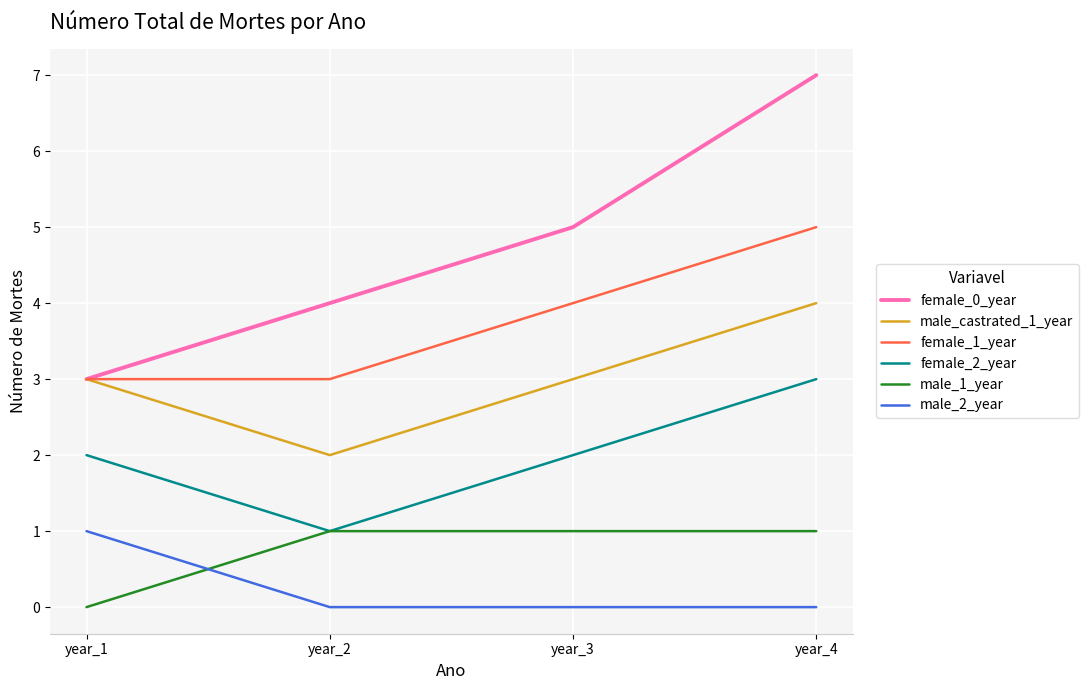

Which series has the largest range (max minus min)?

female_0_year